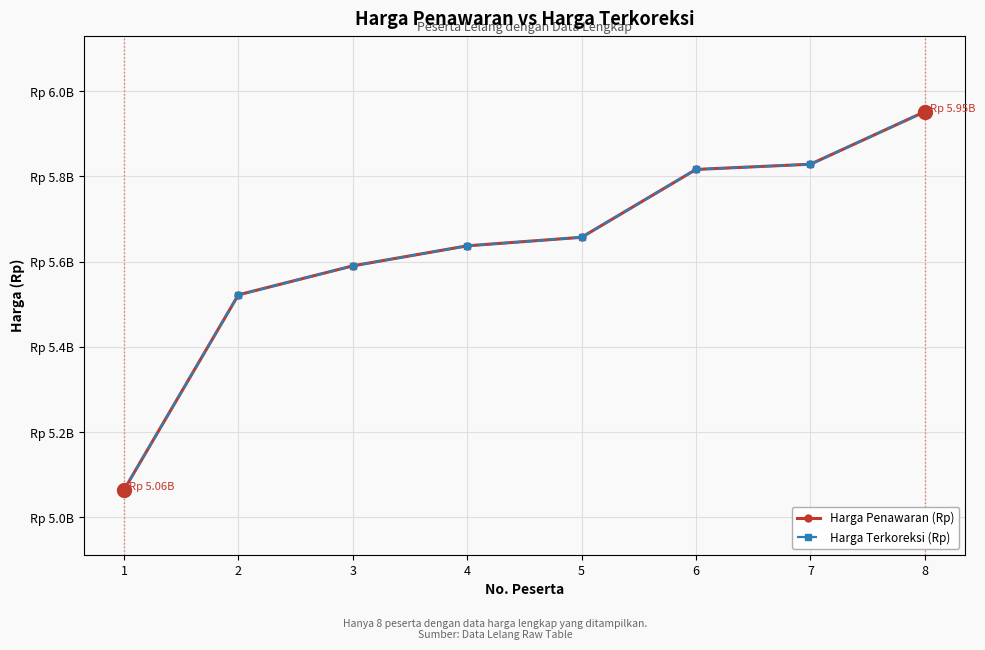

At how many categories does at least one series exceed 5168848358?

7